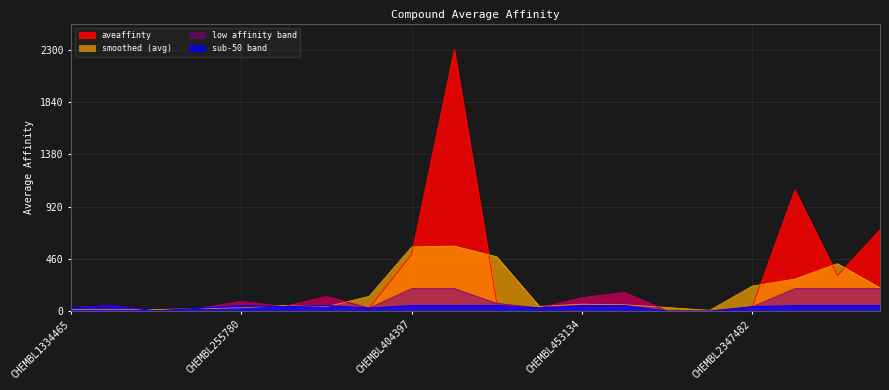

Reading right to left, transcribe all the data shown in this chart.

CHEMBL2347481=717.0	CHEMBL2347606=313.0	CHEMBL2347484=1066.0	CHEMBL2347482=40.0	CHEMBL469146=1.2	CHEMBL1083358=1.8	CHEMBL497768=166.0	CHEMBL453134=119.0	CHEMBL495732=29.0	CHEMBL271438=69.0	CHEMBL256788=2300.0	CHEMBL404397=500.0	CHEMBL403259=28.0	CHEMBL404153=130.0	CHEMBL271232=40.0	CHEMBL255780=86.0	CHEMBL404053=27.0	CHEMBL429848=3.0	CHEMBL2111553=50.1	CHEMBL1334465=31.6